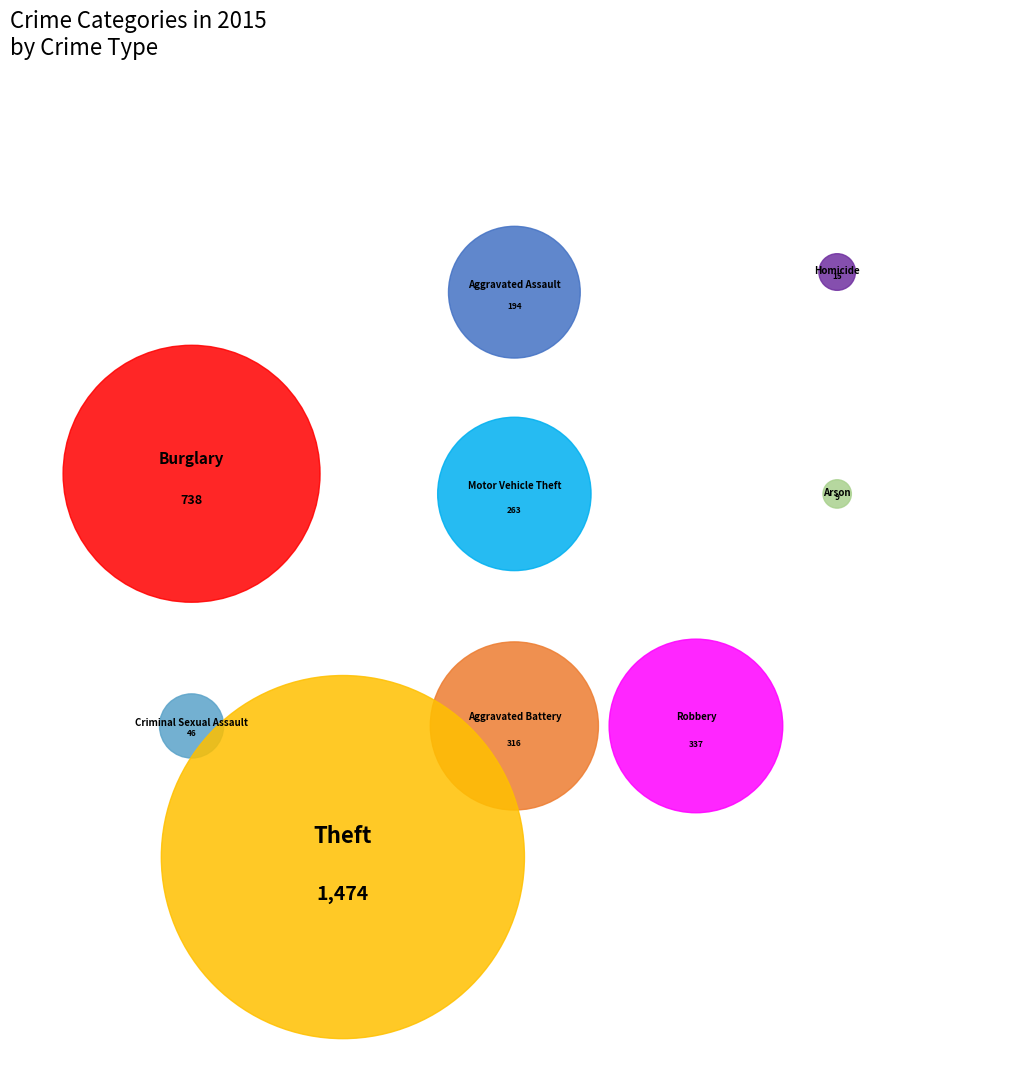

Which category has the smallest portion of the pie?

Arson